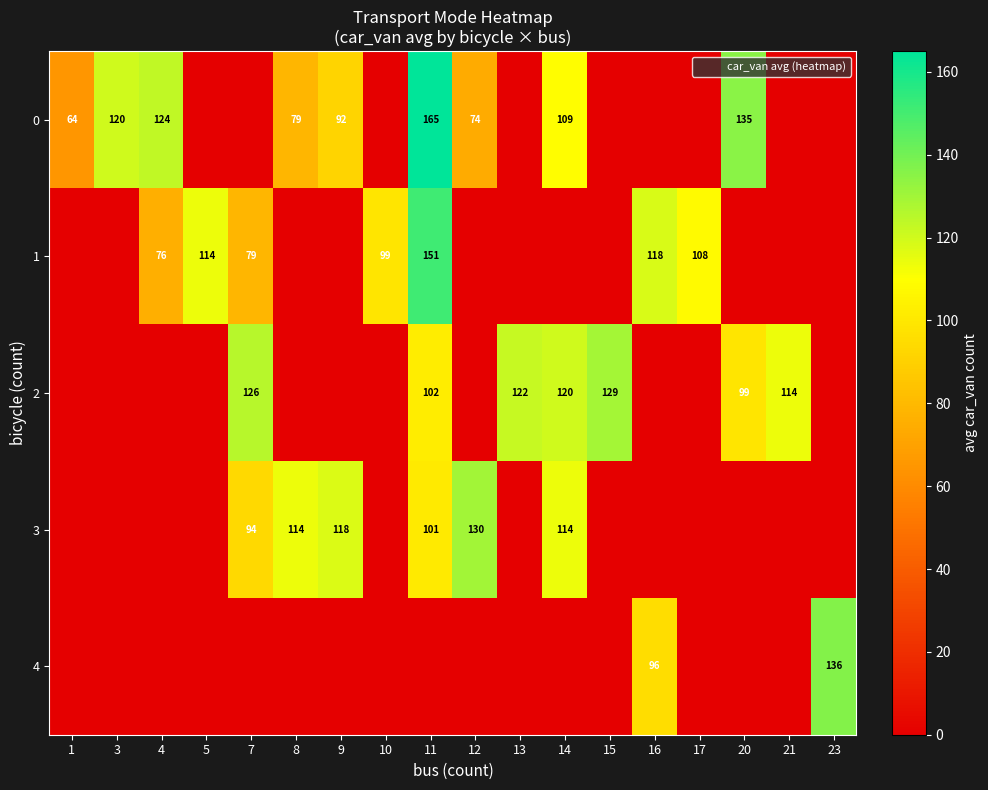

Is it true that 2 equals 183 at 11?

False